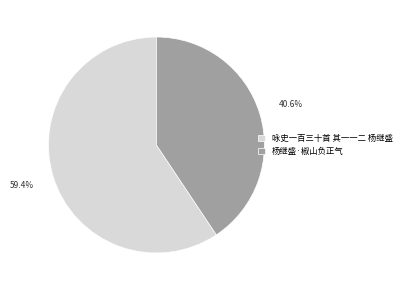

Combined, do 杨继盛·椒山负正气 and 咏史一百三十首 其一一二 杨继盛 account for over 50%?

Yes